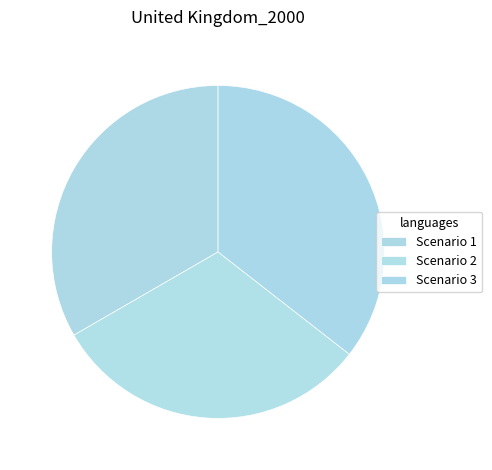

What is the largest slice in the pie chart?

Scenario 3